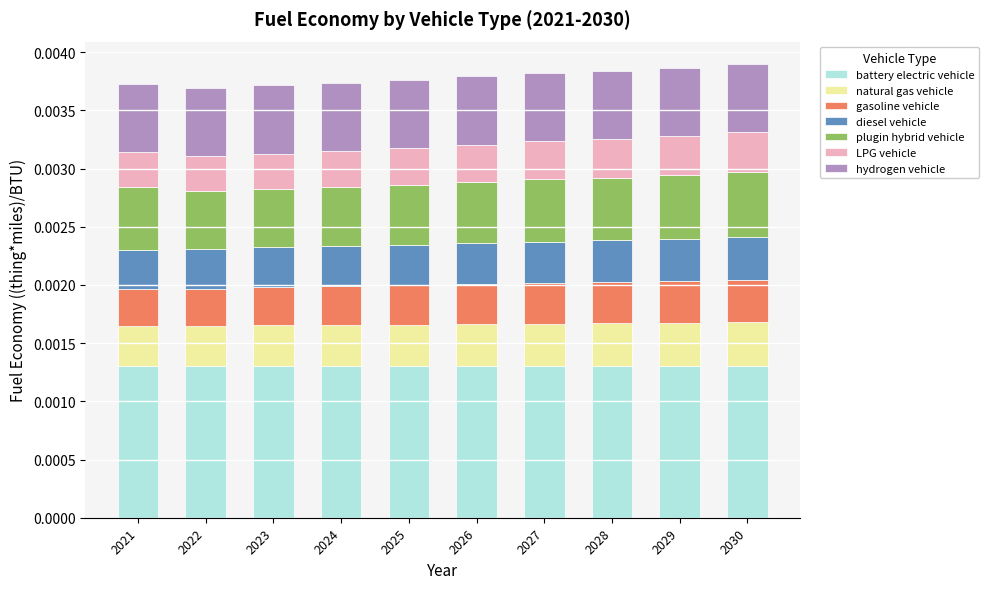

The value of gasoline vehicle at 2028 is 0.0. True or false?

False